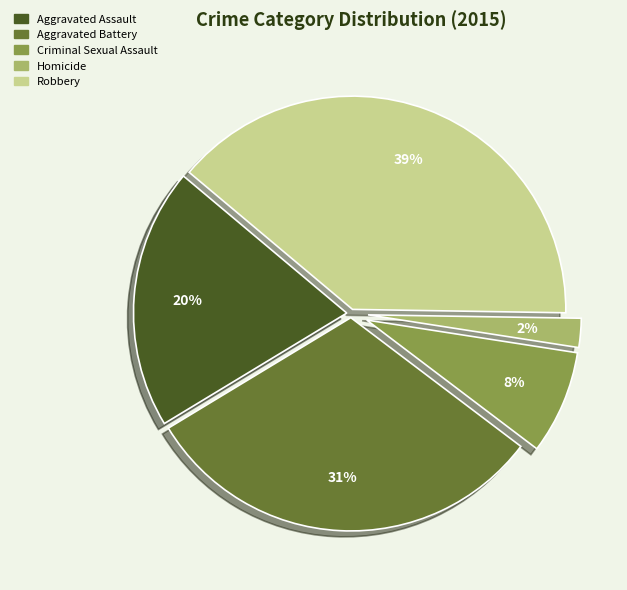

True or false: Aggravated Assault accounts for 20% of the total.

True